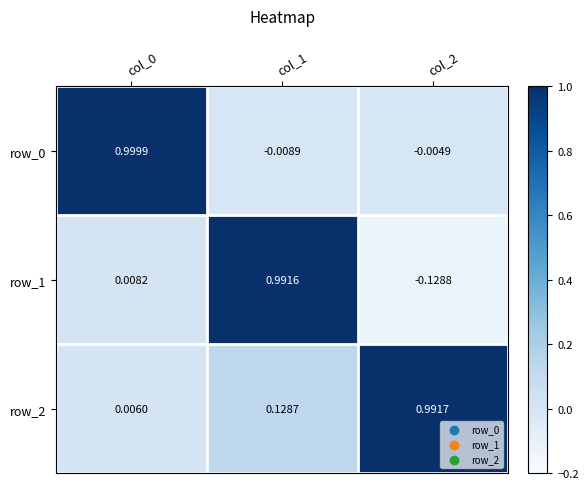

Is the value of row_1 at col_0 greater than the value of row_2 at col_0?

Yes